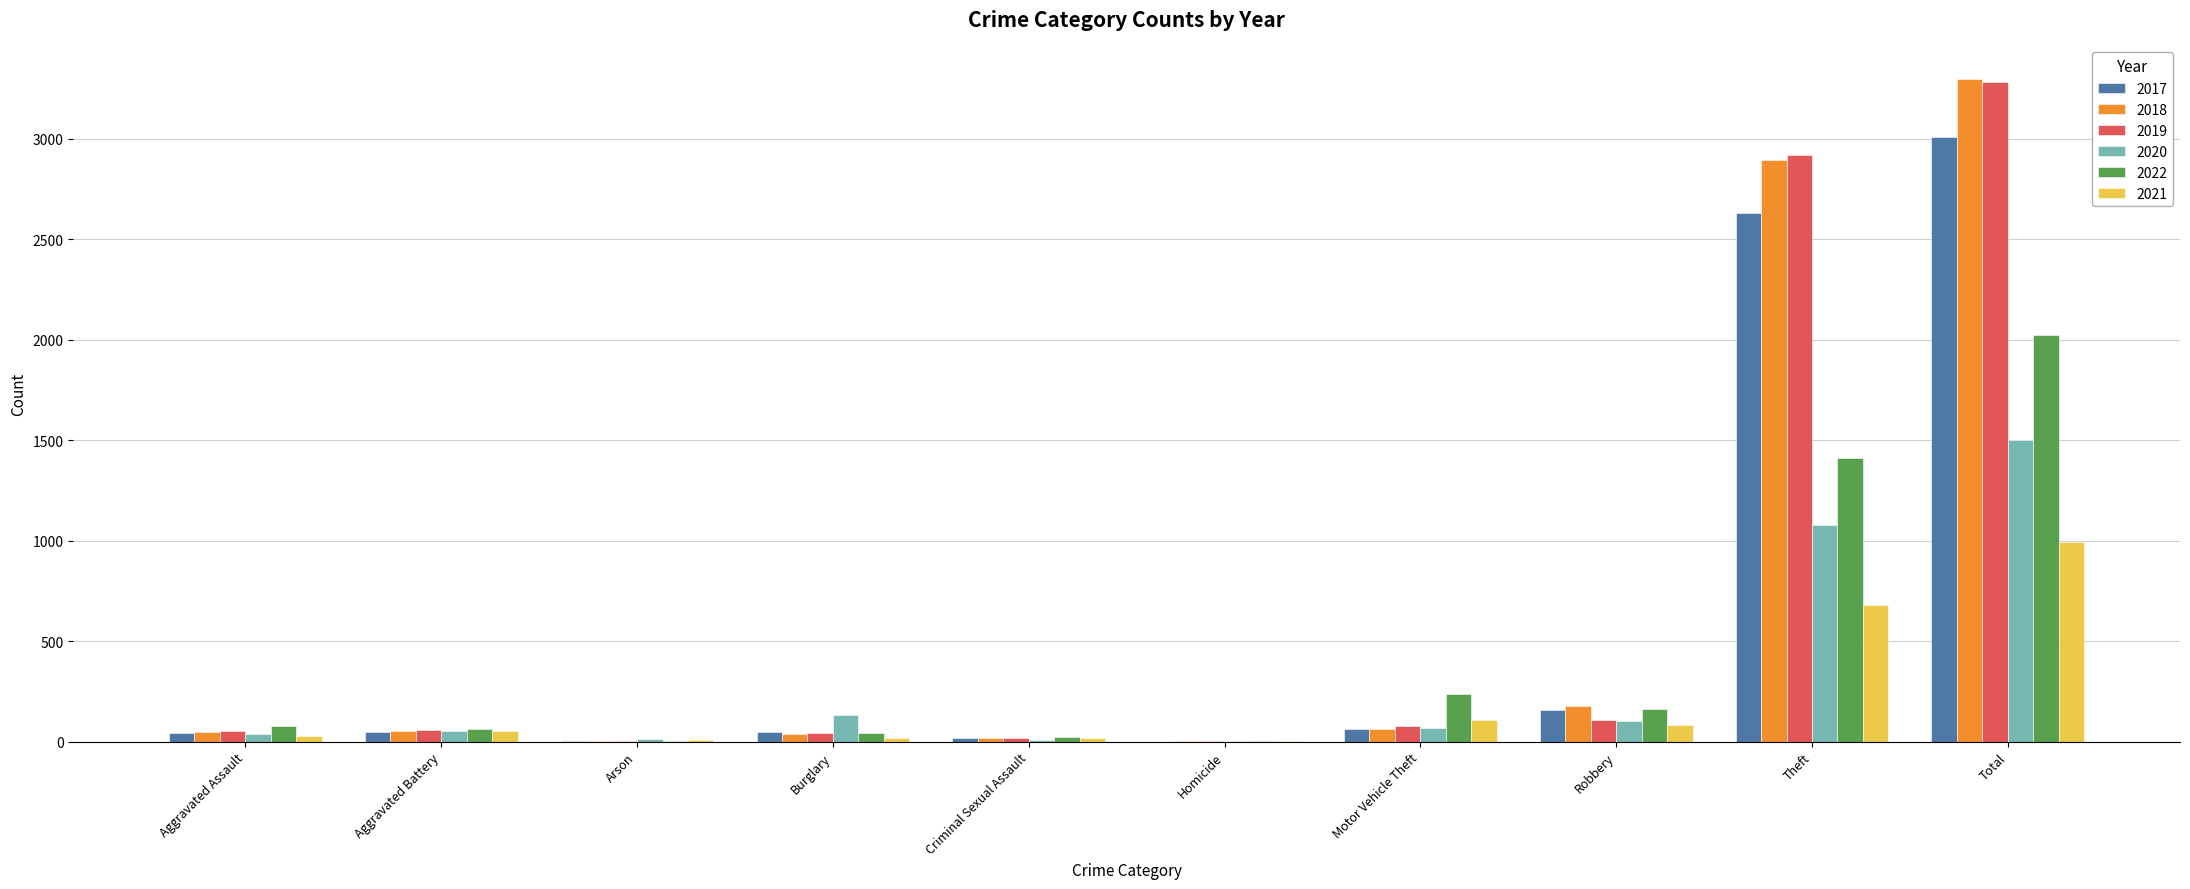

Count the number of categories in the chart.

10